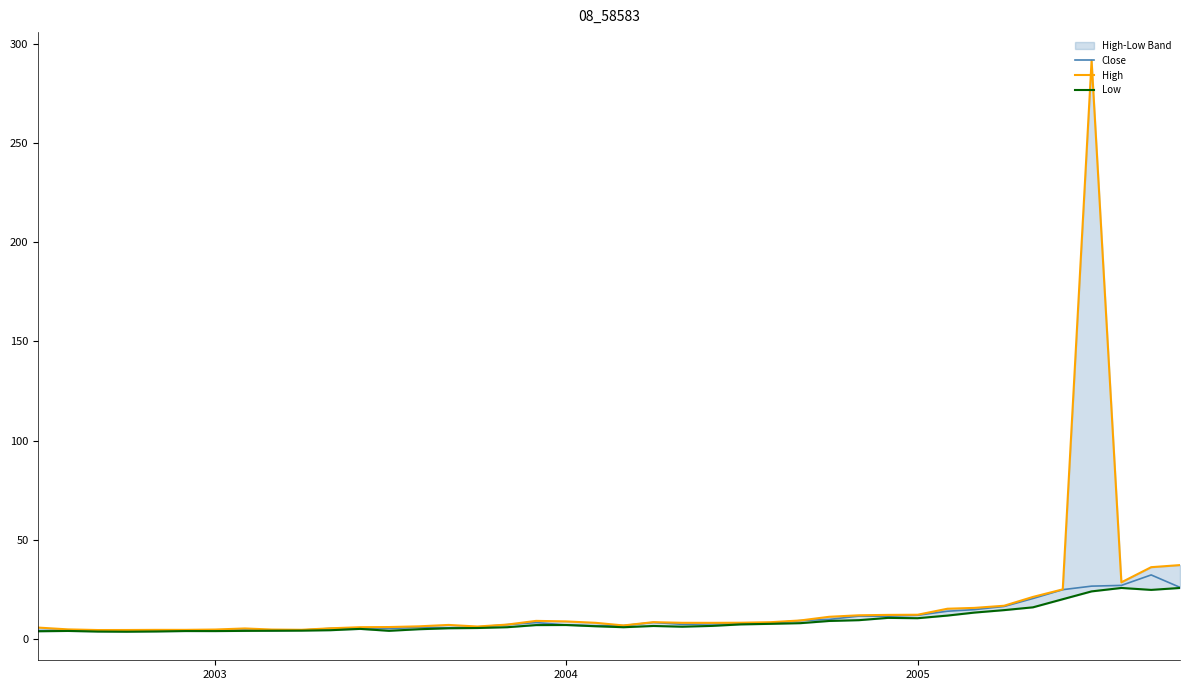

Reading left to right, transcribe all the data shown in this chart.

Close: 4.2	4.5	4.4	4.2	4.2	4.3	4.3	4.5	4.2	4.5	5.3	5.4	5.3	5.8	5.6	6.1	7.2	8.3	7.1	6.7	6.8	8.4	7.4	7.6	7.6	8.0	9.3	9.9	11.6	11.5	12.0	14.0	14.8	16.4	20.4	24.9	26.6	27.0	32.3	26.0
High: 5.8	4.9	4.5	4.5	4.6	4.6	4.8	5.3	4.8	4.7	5.4	6.0	6.0	6.4	7.1	6.3	7.3	9.1	8.9	8.2	6.8	8.5	8.2	8.2	8.2	8.5	9.4	11.2	12.0	12.2	12.2	15.3	15.7	16.8	21.2	25.0	291.5	28.6	36.2	37.3
Low: 3.9	4.1	3.7	3.7	3.8	4.0	4.0	4.1	4.2	4.2	4.4	5.1	4.1	4.9	5.4	5.5	5.9	7.0	7.1	6.4	5.9	6.6	6.2	6.6	7.4	7.7	8.0	9.1	9.5	10.6	10.5	11.8	13.3	14.6	16.0	20.1	24.0	25.7	24.8	25.7